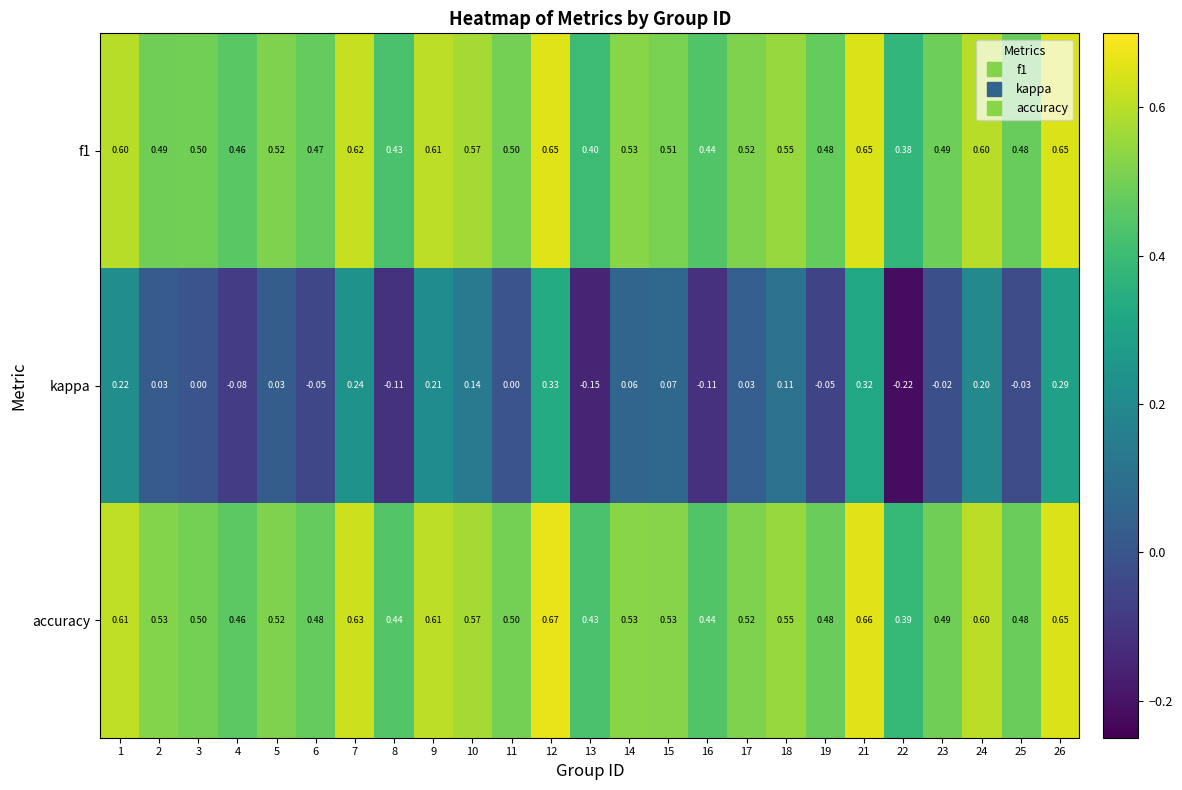

Is the value of accuracy at 4 greater than the value of f1 at 13?

Yes